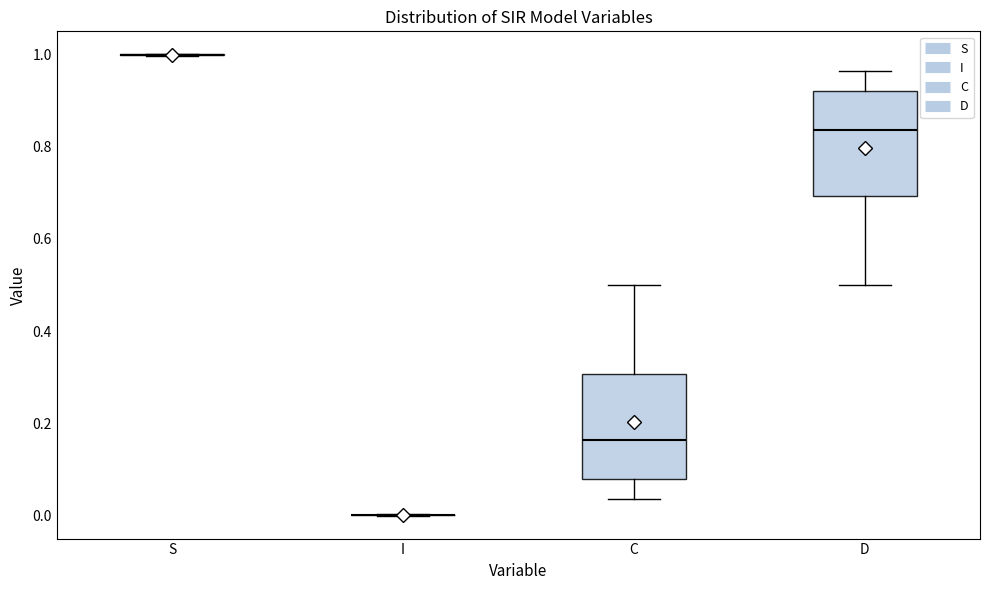

Reading left to right, read every box against the y-axis: the position of its median line, the range the box covers, and the ends of its whiskers. The values are not printed on the chart, so give them approximately, as read against the axis.

S: box collapsed to a line at 1.00, whiskers 1.00 to 1.00
I: box collapsed to a line at 0.00, whiskers 0.00 to 0.00
C: median 0.16, box 0.08 to 0.30, whiskers 0.04 to 0.50
D: median 0.84, box 0.70 to 0.92, whiskers 0.50 to 0.96